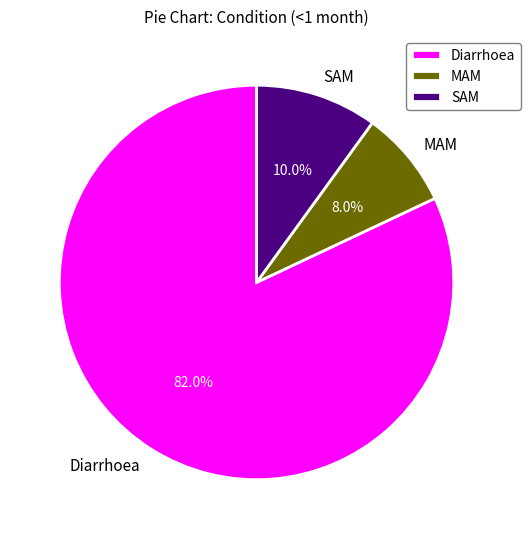

To the nearest percent, what is the average slice percentage?

33%